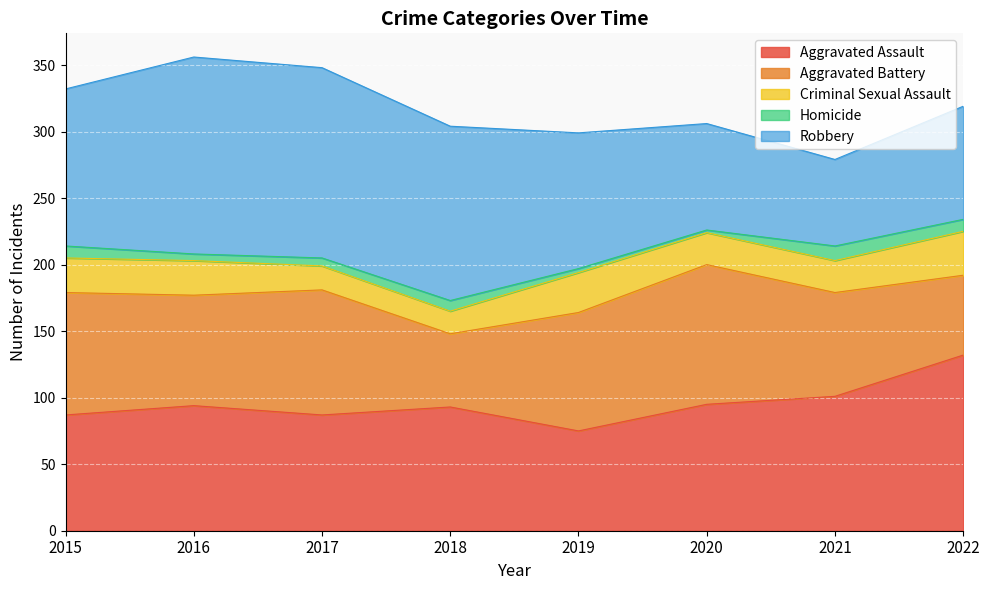

Which has a higher value, 2018 or 2019?

2018